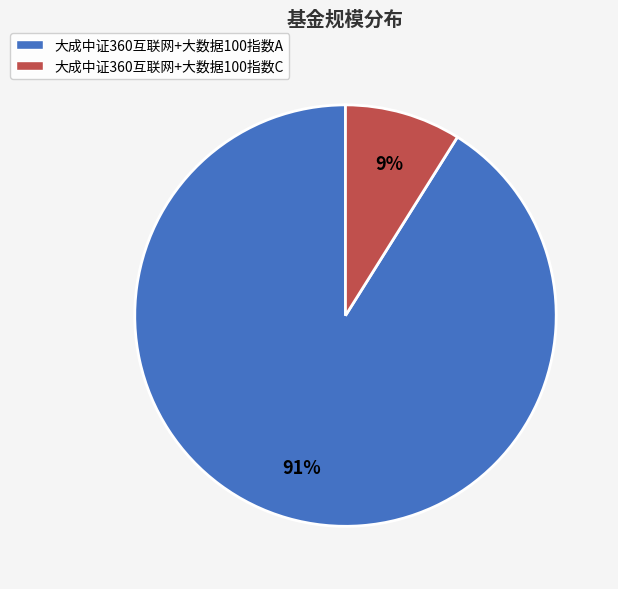

Do 大成中证360互联网+大数据100指数A and 大成中证360互联网+大数据100指数C together represent more than half of the pie?

Yes